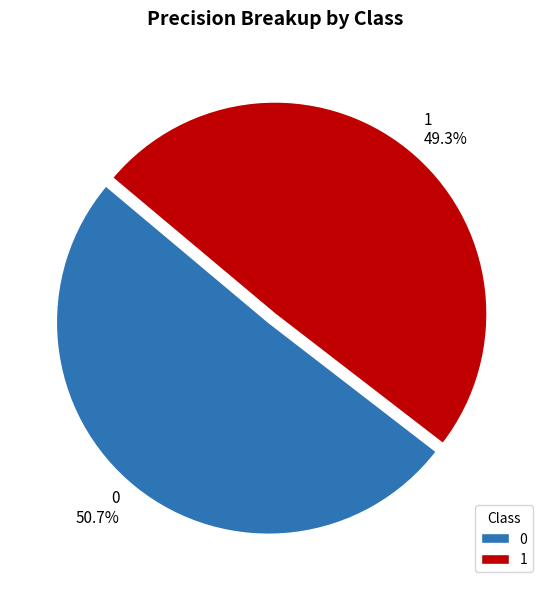

Is 1 the majority of the pie?

No